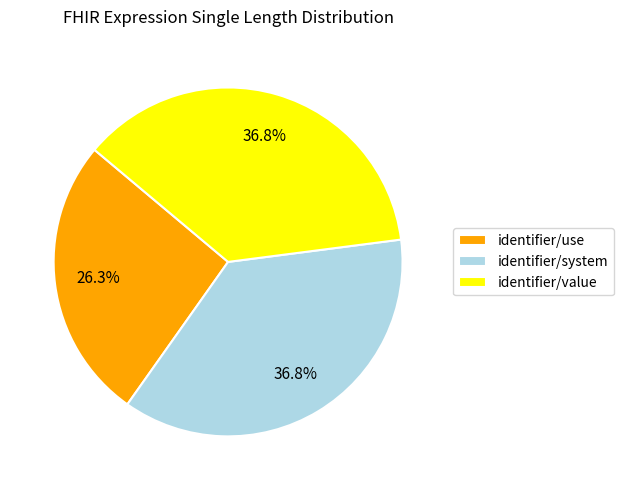

What is the total percentage of identifier/value and identifier/system?

73.7%